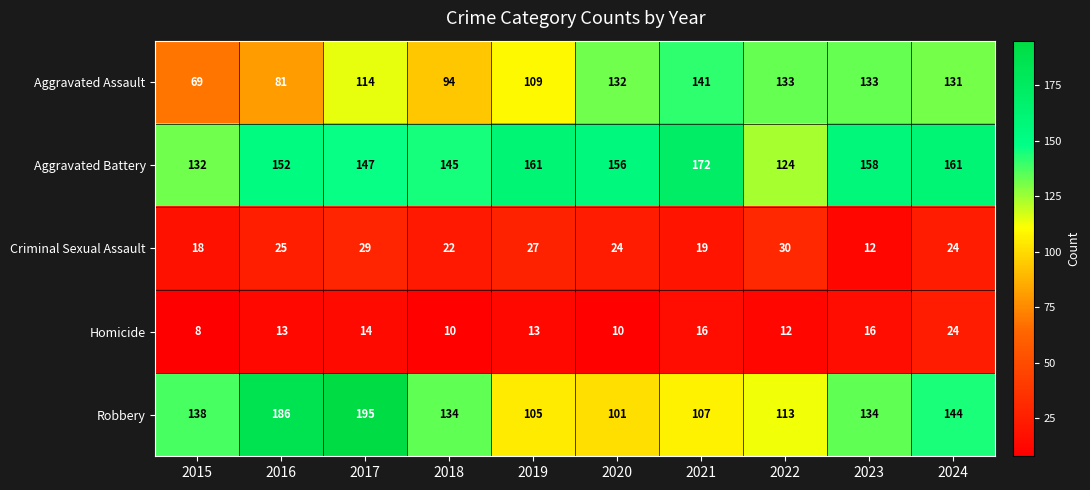

How many values in the Homicide series are below 13?

4